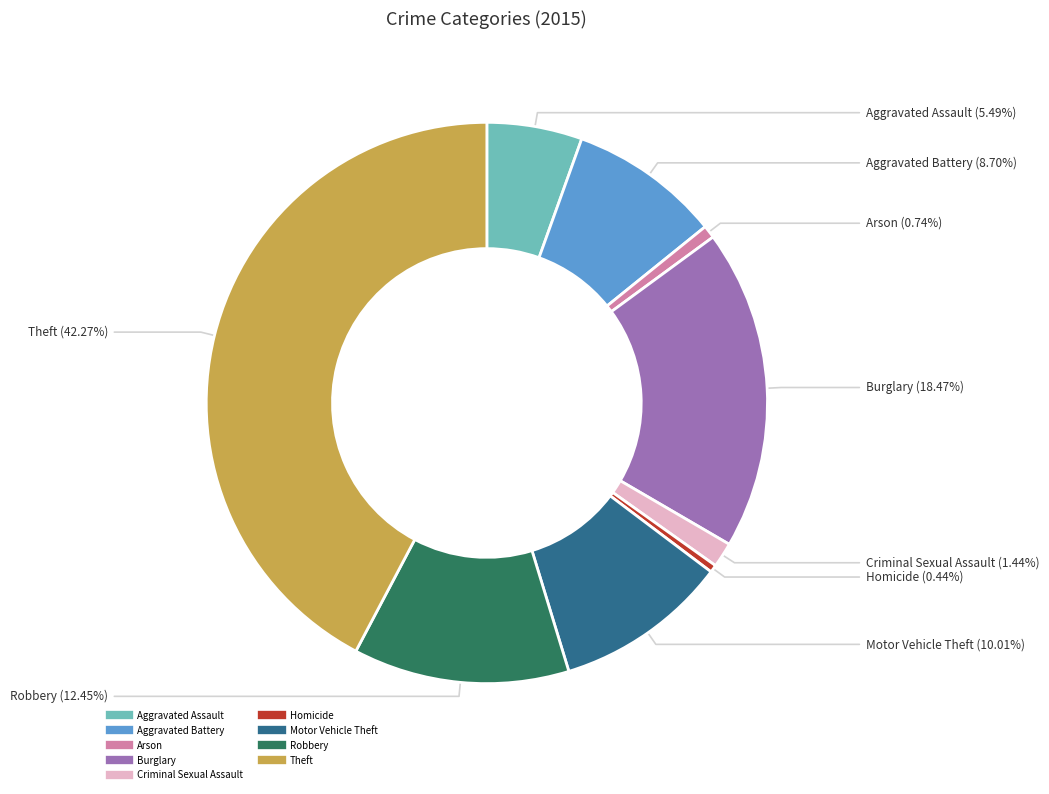

To the nearest percent, what portion does Motor Vehicle Theft represent?

10%